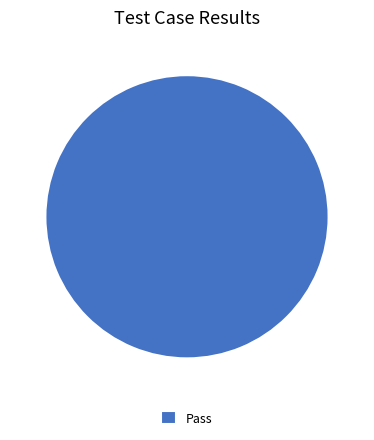

Is it true that Pass is 100% of the pie?

True